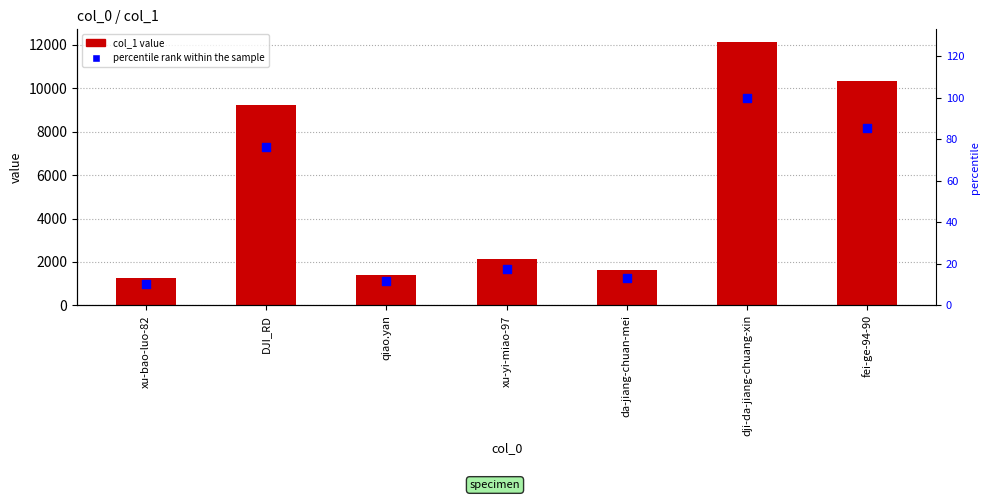

Which series has the largest total across all categories?

col_1